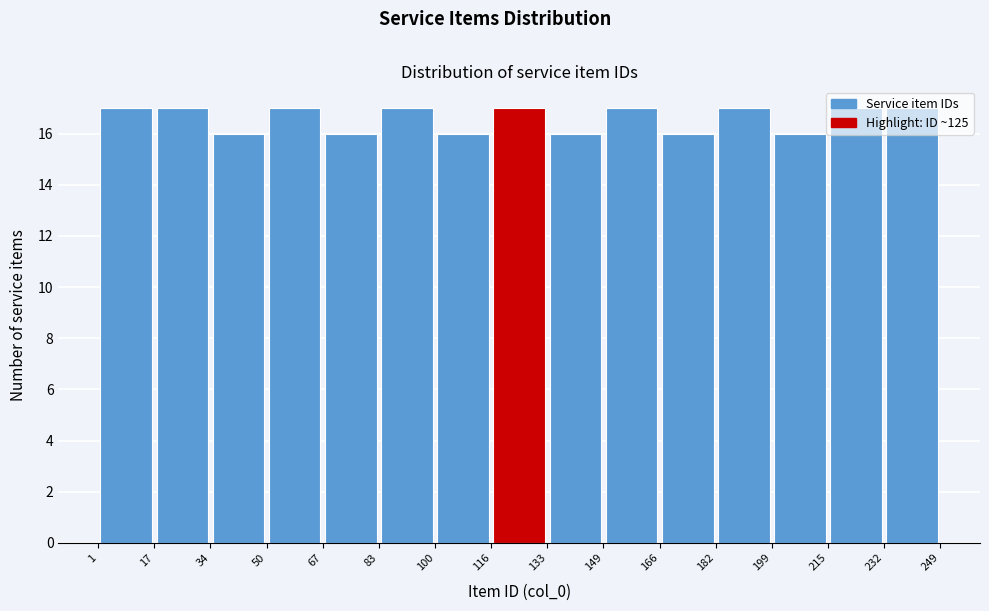

How tall is the bar that spans 17 to 34 on the x-axis? The values are not printed on the chart, so give them approximately, as read against the axis.

17